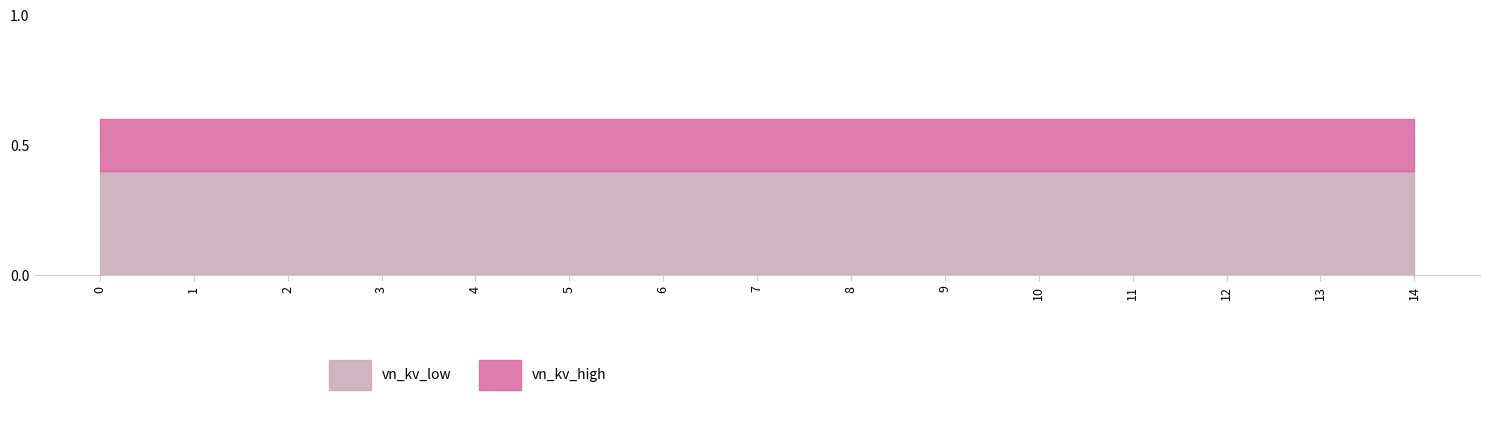

Count the number of data series in this chart.

2